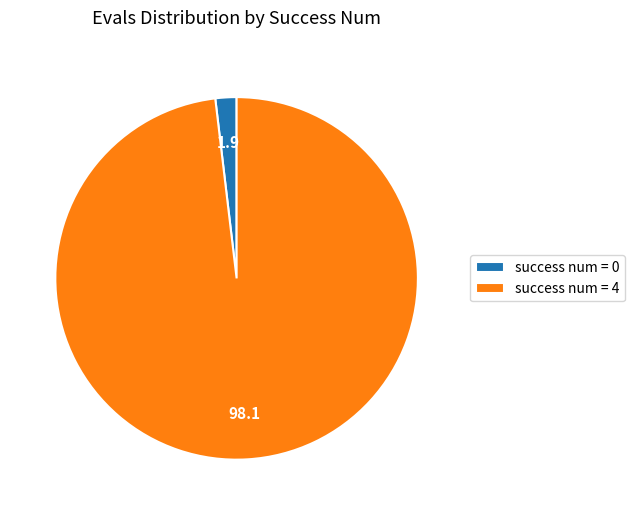

Which category has the biggest portion of the pie?

success num = 4